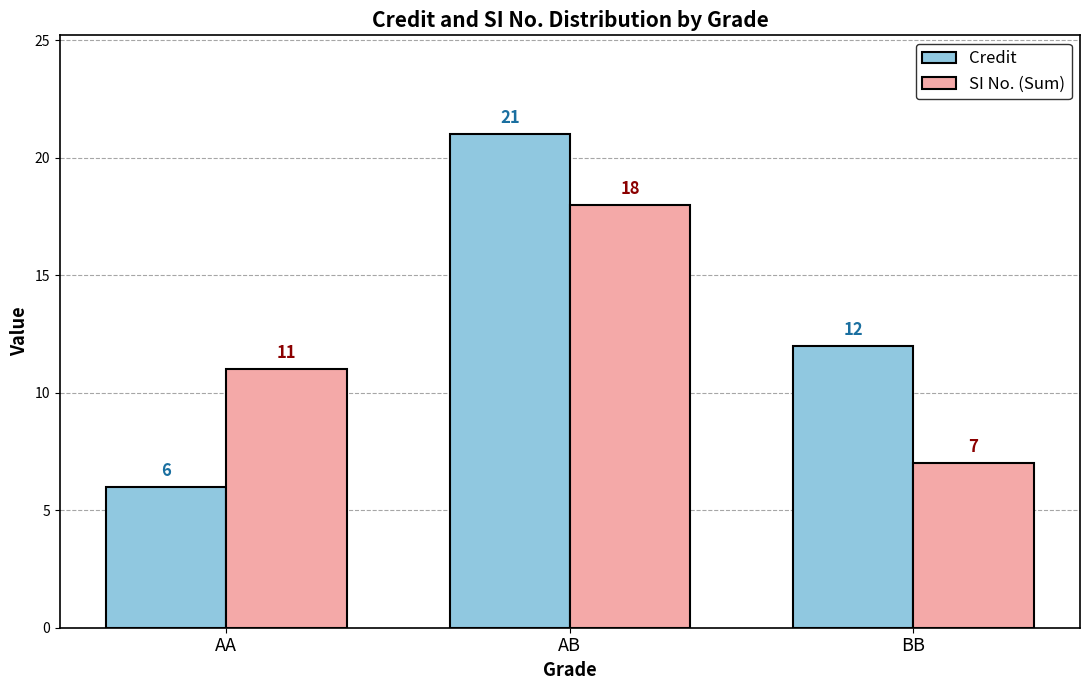

Reading right to left, what are all the values shown in this chart?

Credit: 12	21	6
SI No. (Sum): 7	18	11